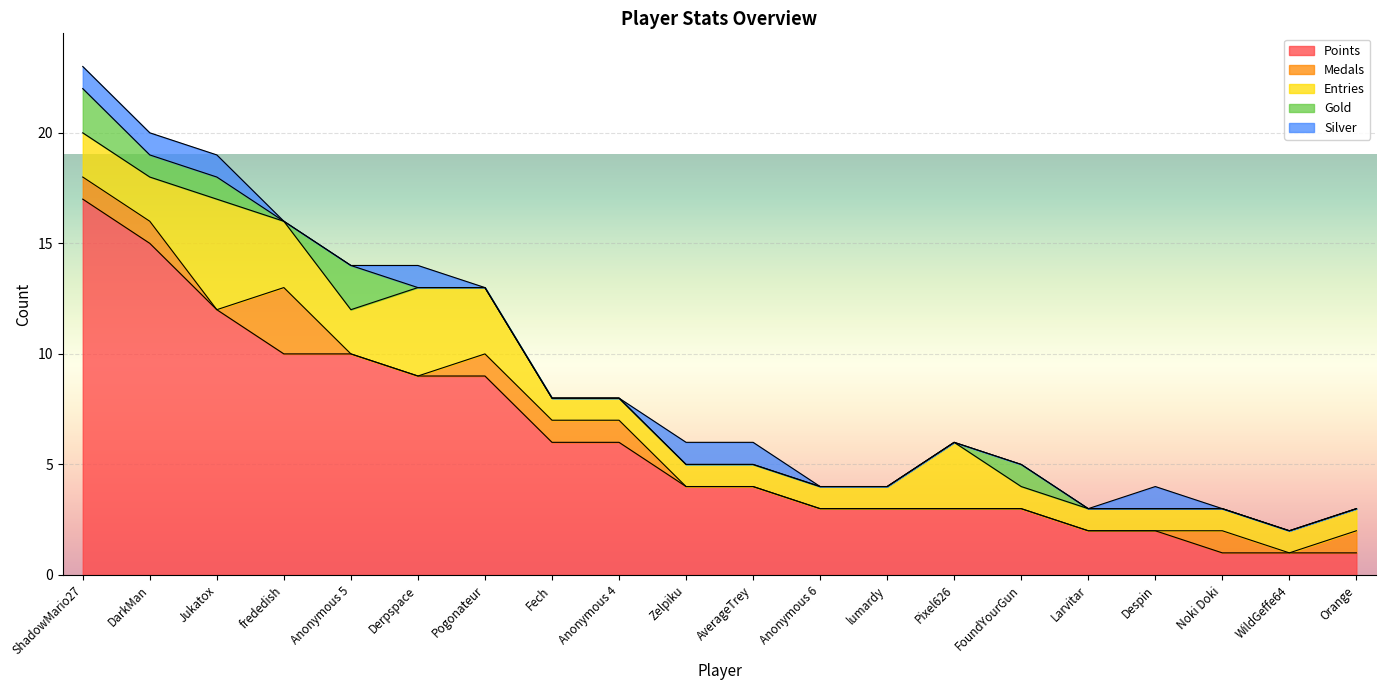

Which series has the largest range (max minus min)?

Points